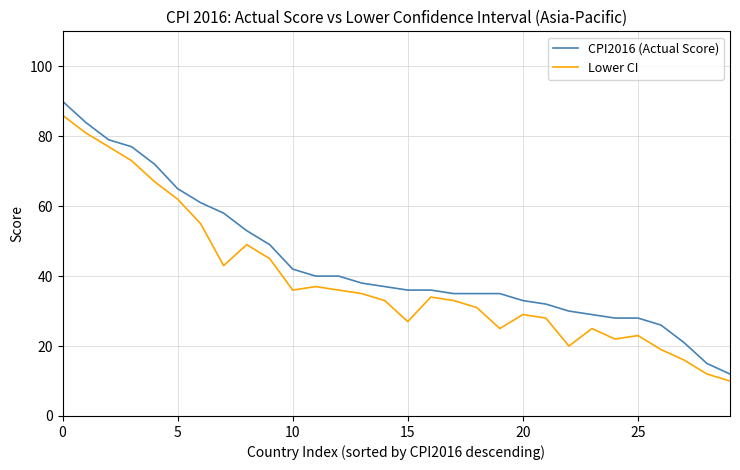

What is the maximum value shown in the chart?

90